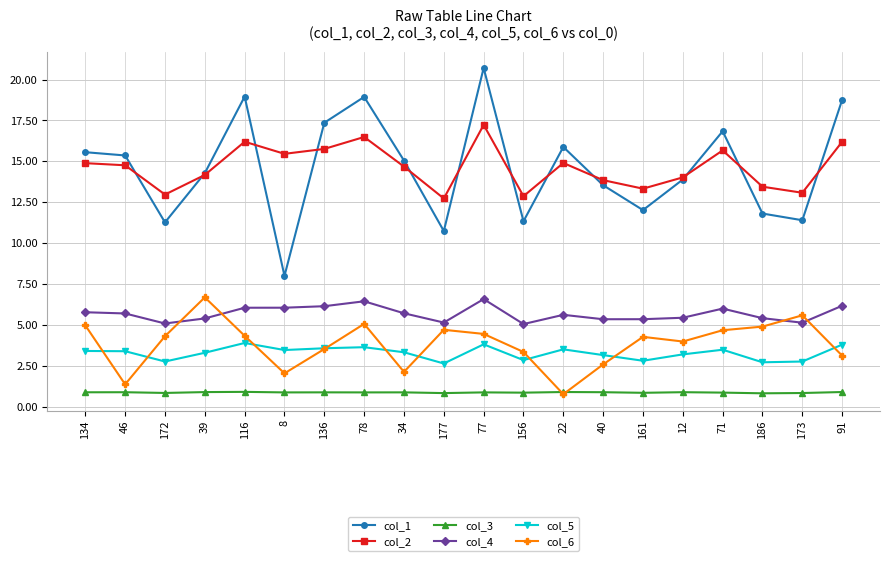

Is this an area chart (filled region under the line)?

No